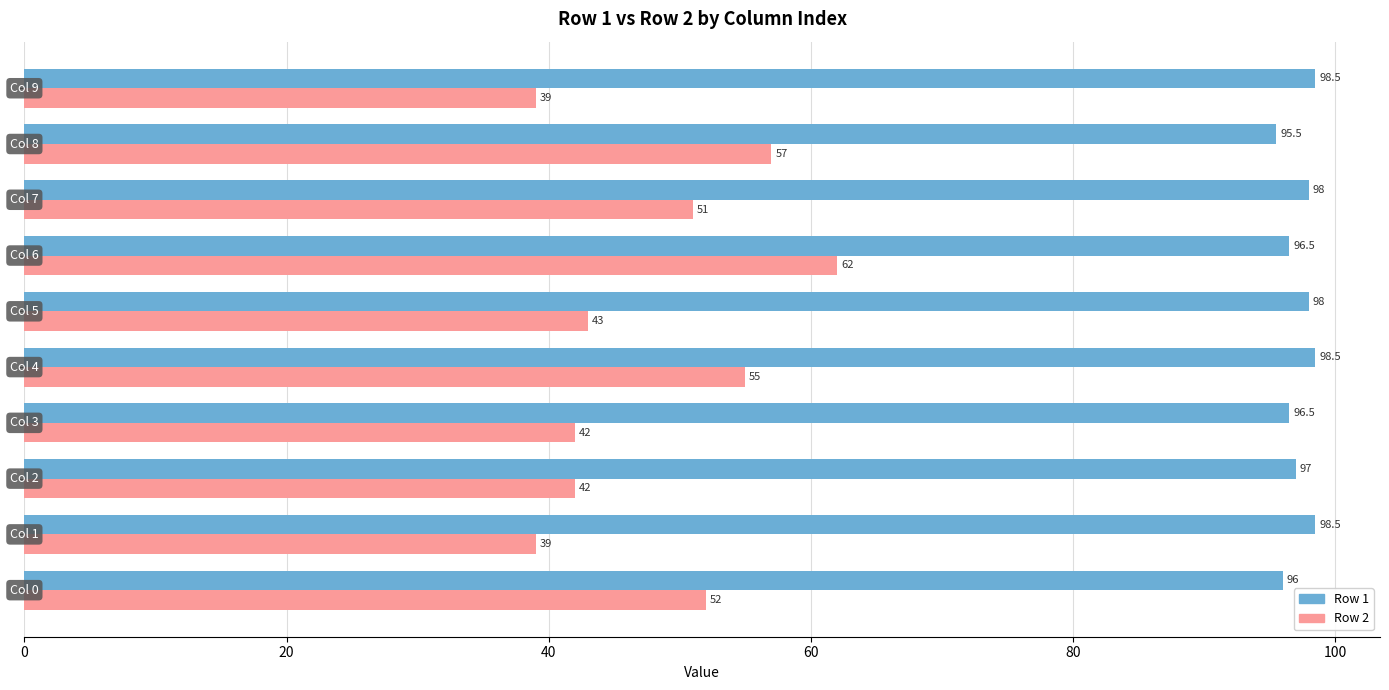

Which series has the largest range (max minus min)?

Row 2